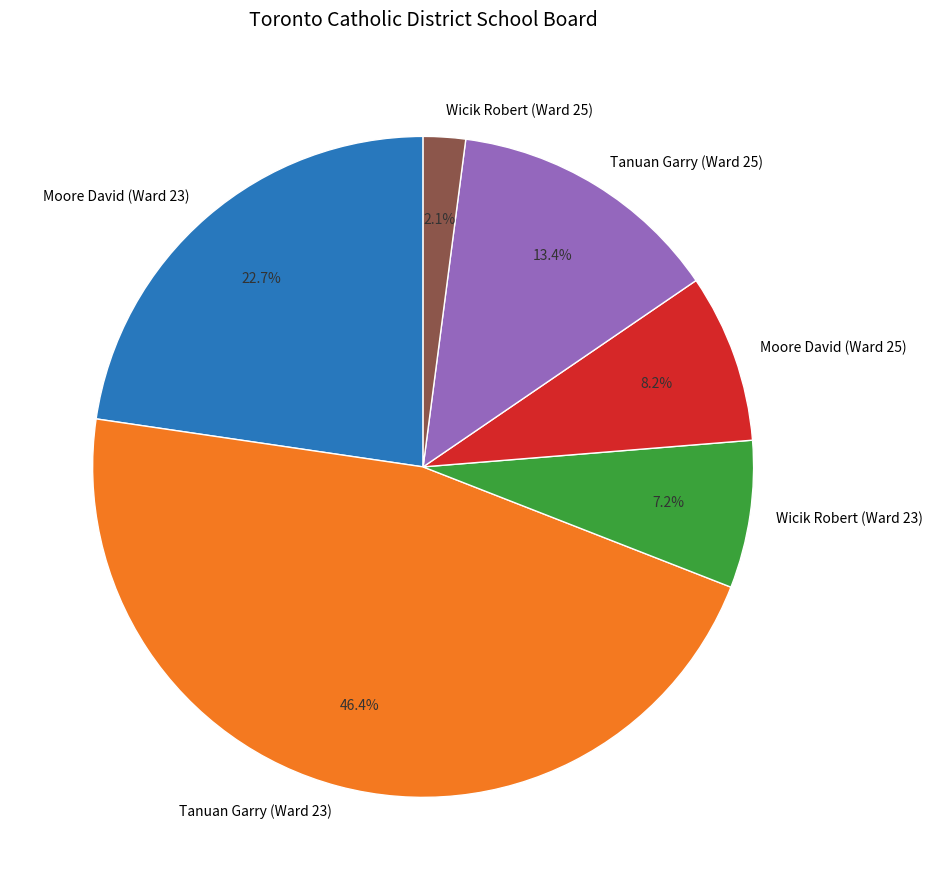

Which has a higher value, Tanuan Garry (Ward 25) or Wicik Robert (Ward 25)?

Tanuan Garry (Ward 25)